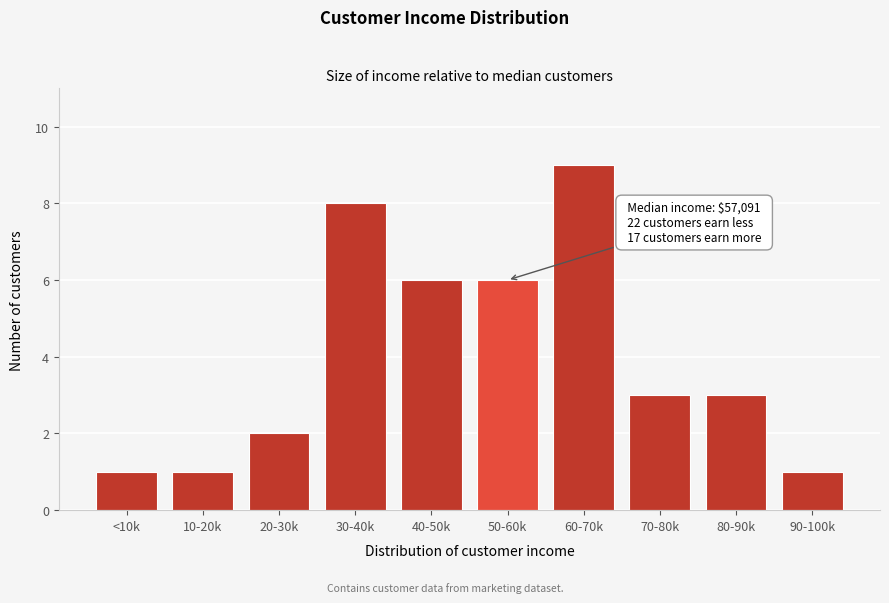

Reading left to right, what are all the values shown in this chart?

<10k=1	10-20k=1	20-30k=2	30-40k=8	40-50k=6	50-60k=6	60-70k=9	70-80k=3	80-90k=3	90-100k=1